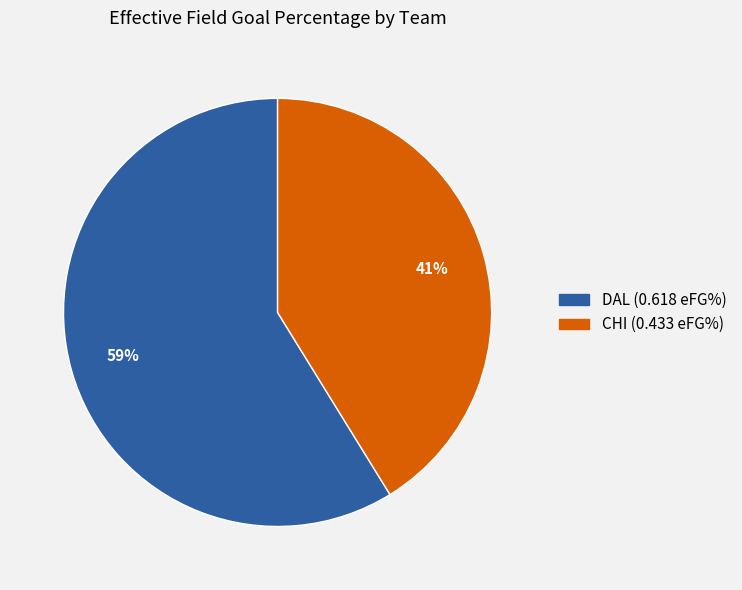

Do DAL and CHI together represent more than half of the pie?

Yes